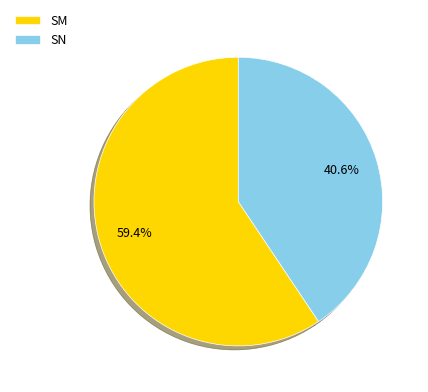

To the nearest percent, what is the difference between the SM and SN slice percentages?

19%